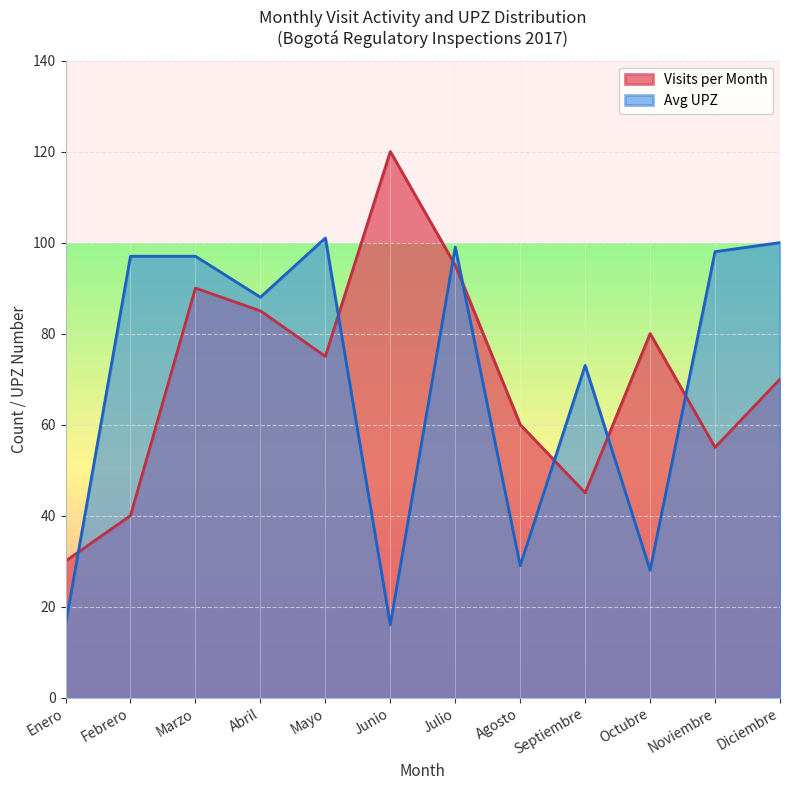

Which label corresponds to the smallest value in the chart?

Enero